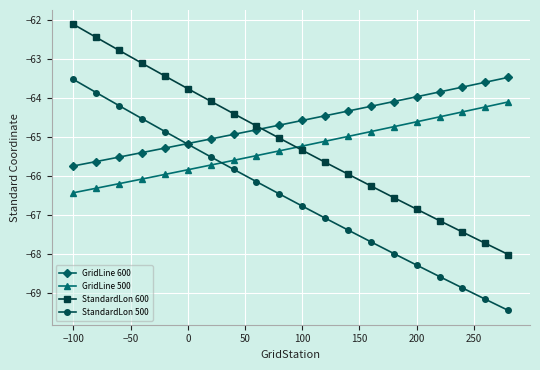

Reading right to left, list all the values displayed in this chart.

GridLine 600: -63.5	-63.6	-63.7	-63.8	-64.0	-64.1	-64.2	-64.3	-64.5	-64.6	-64.7	-64.8	-64.9	-65.1	-65.2	-65.3	-65.4	-65.5	-65.6	-65.7
GridLine 500: -64.1	-64.2	-64.4	-64.5	-64.6	-64.7	-64.9	-65.0	-65.1	-65.2	-65.4	-65.5	-65.6	-65.7	-65.8	-66.0	-66.1	-66.2	-66.3	-66.4
StandardLon 600: -68.0	-67.7	-67.4	-67.2	-66.9	-66.6	-66.3	-66.0	-65.6	-65.3	-65.0	-64.7	-64.4	-64.1	-63.8	-63.4	-63.1	-62.8	-62.4	-62.1
StandardLon 500: -69.5	-69.2	-68.9	-68.6	-68.3	-68.0	-67.7	-67.4	-67.1	-66.8	-66.5	-66.1	-65.8	-65.5	-65.2	-64.9	-64.5	-64.2	-63.9	-63.5